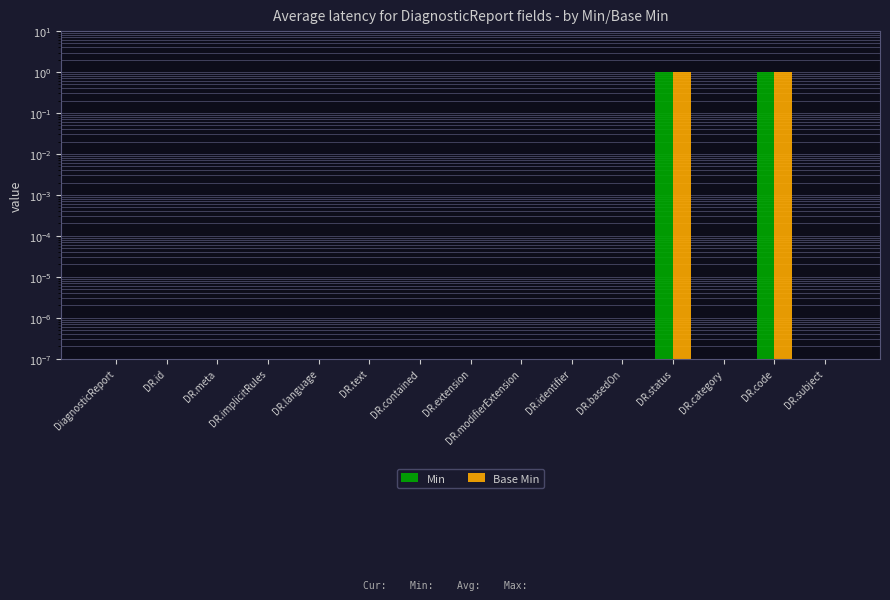

Between DR.language and DR.subject, which series saw the biggest shift?

Min